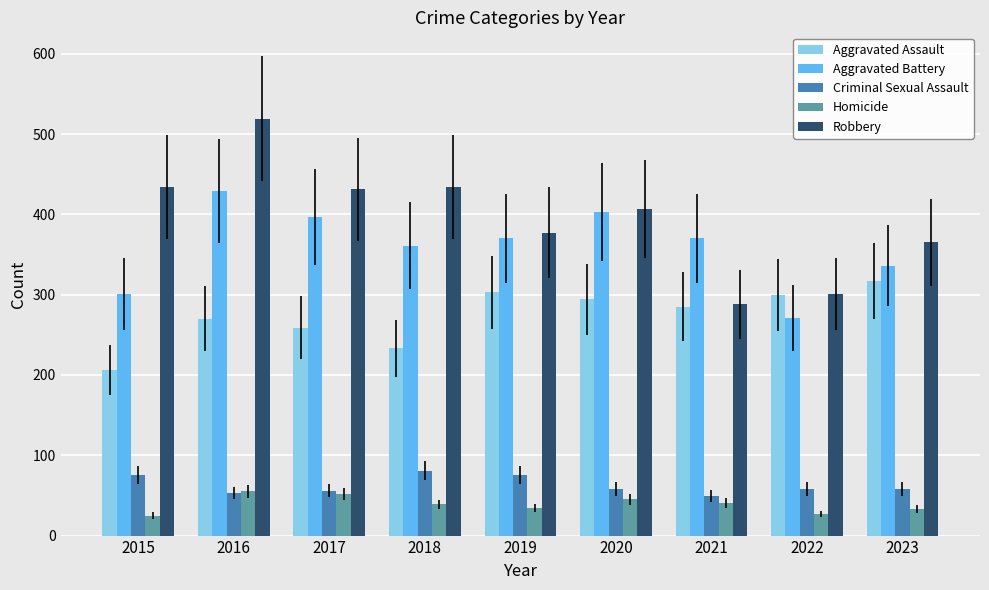

What is the value of the Homicide bar at the 4th from the left?

39